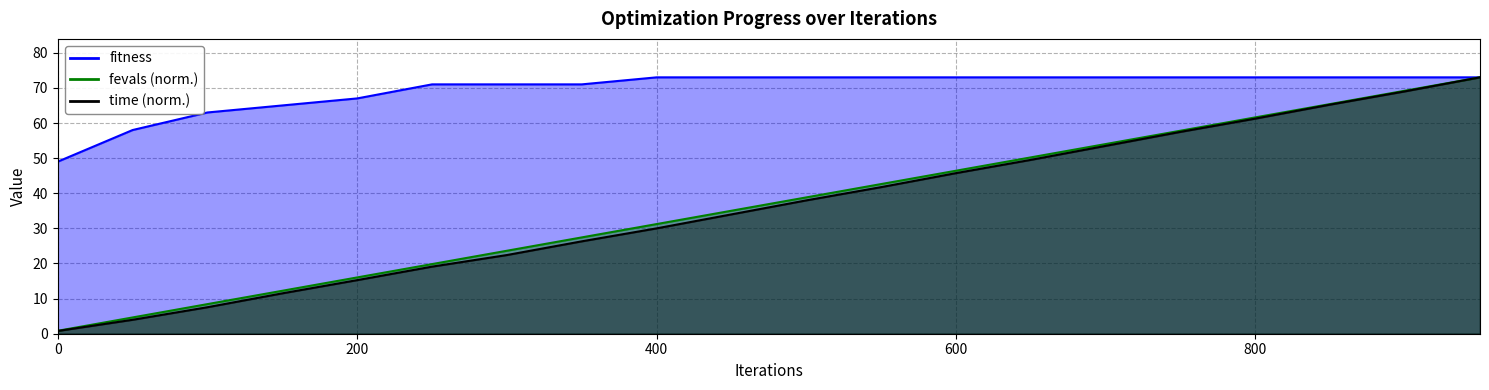

Reading right to left, transcribe all the data shown in this chart.

fitness: 73.0	73.0	73.0	73.0	73.0	73.0	73.0	73.0	73.0	73.0	73.0	73.0	71.0	71.0	71.0	67.0	65.0	63.0	58.0	49.0
time_scaled: 73.0	69.0	65.2	61.3	57.5	53.5	49.5	45.7	41.7	38.0	34.0	30.0	26.3	22.4	19.1	15.3	11.5	7.5	4.0	0.8
fevals: 73.0	69.2	65.4	61.6	57.8	54.0	50.2	46.4	42.6	38.8	35.0	31.2	27.4	23.6	19.8	16.0	12.2	8.4	4.6	0.8